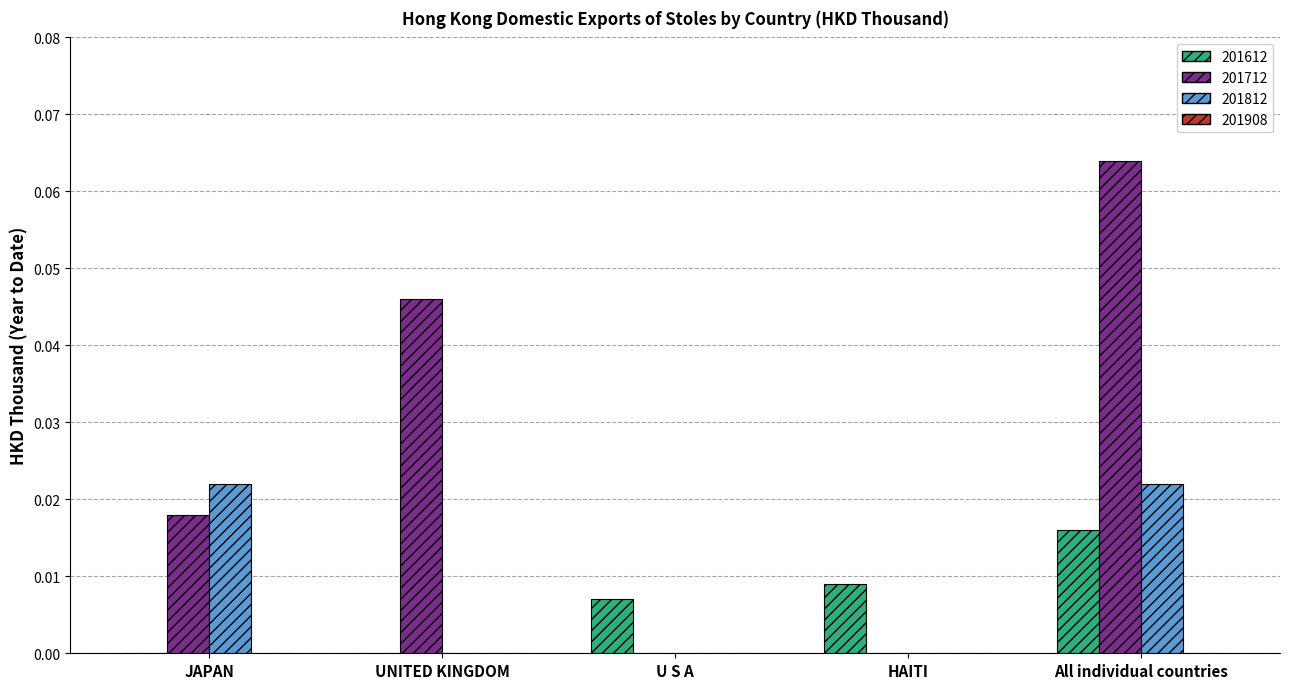

Which category has the highest value across all series?

All individual countries